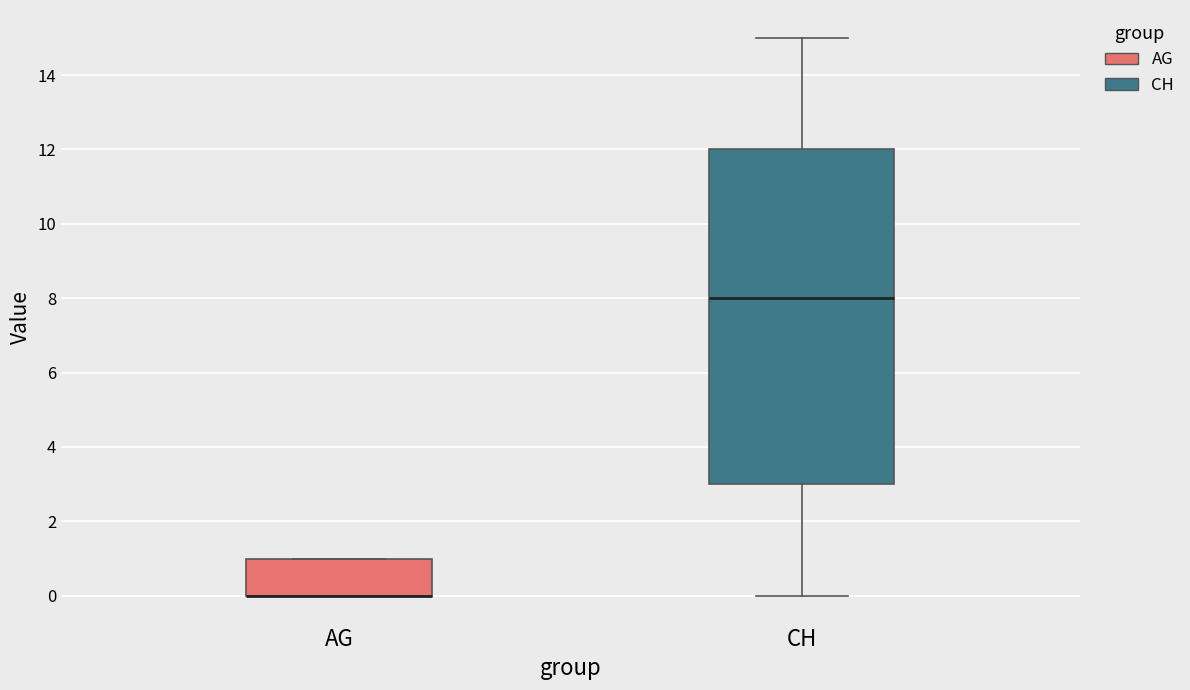

Comparing the boxes themselves (not the whiskers), which one is the tallest?

CH